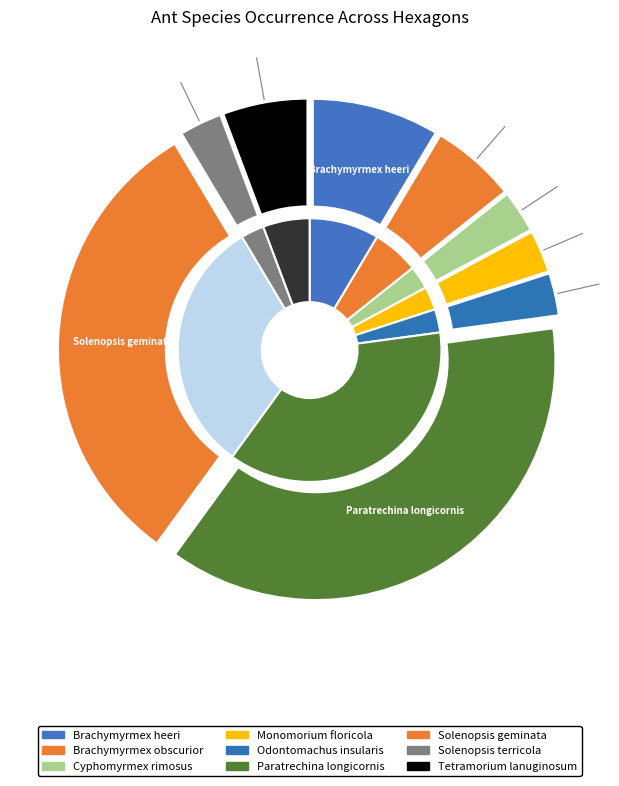

Count the number of slices in the pie.

9